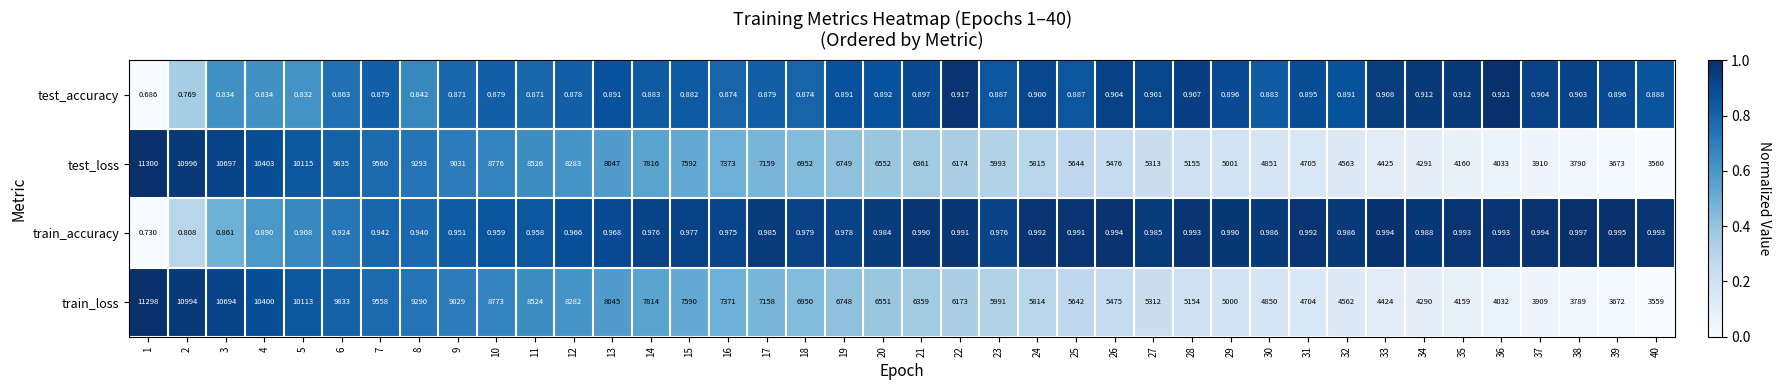

Which series has the largest total across all categories?

test_loss